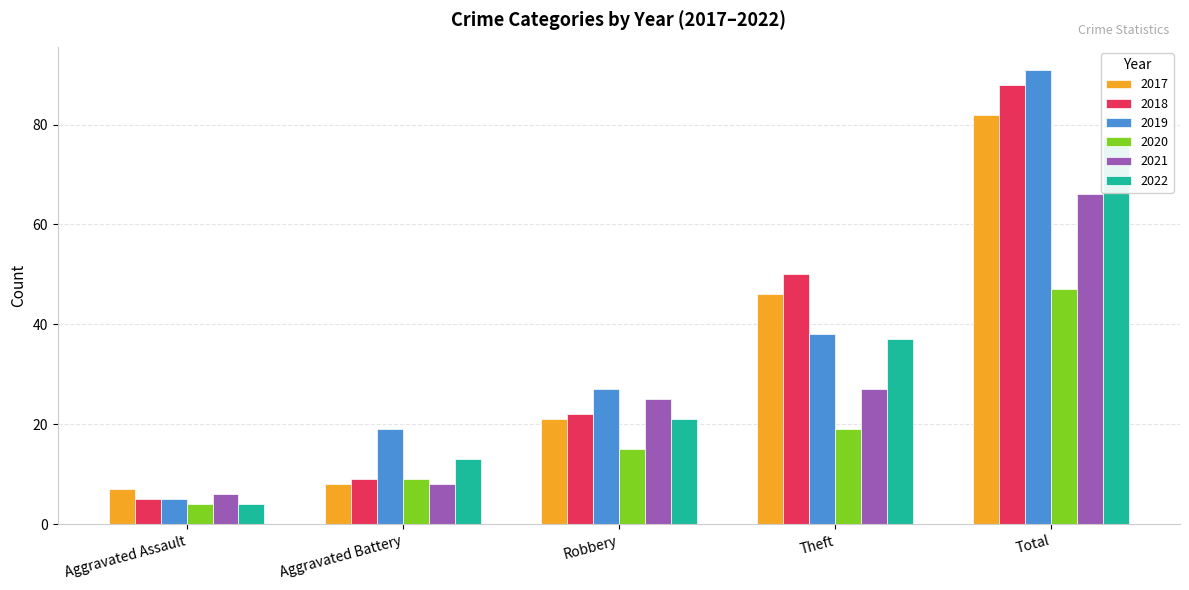

What is the highest value of the 2021 series?

66